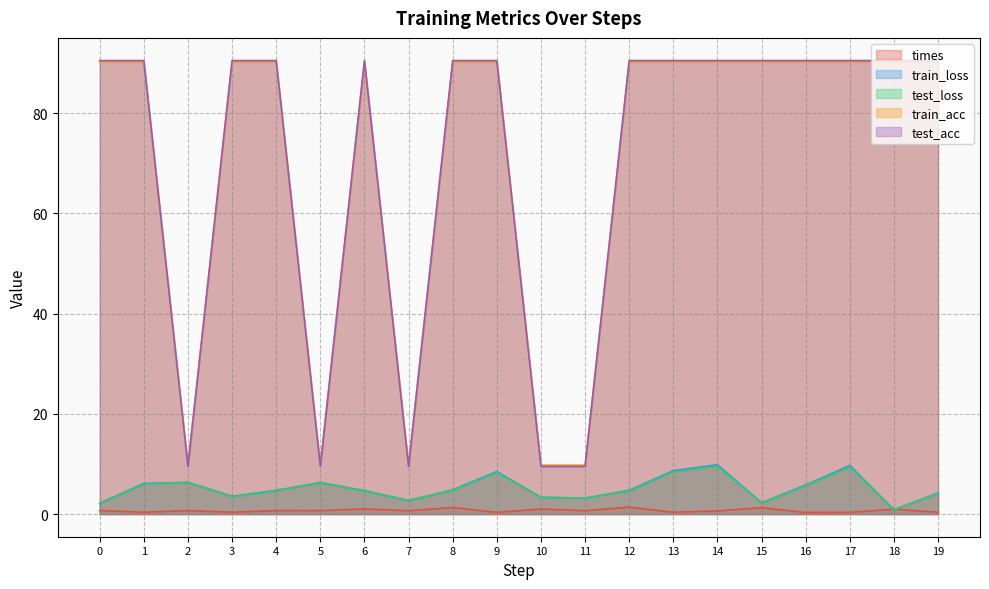

What are all the series names shown in the legend?

times, train_loss, test_loss, train_acc, test_acc